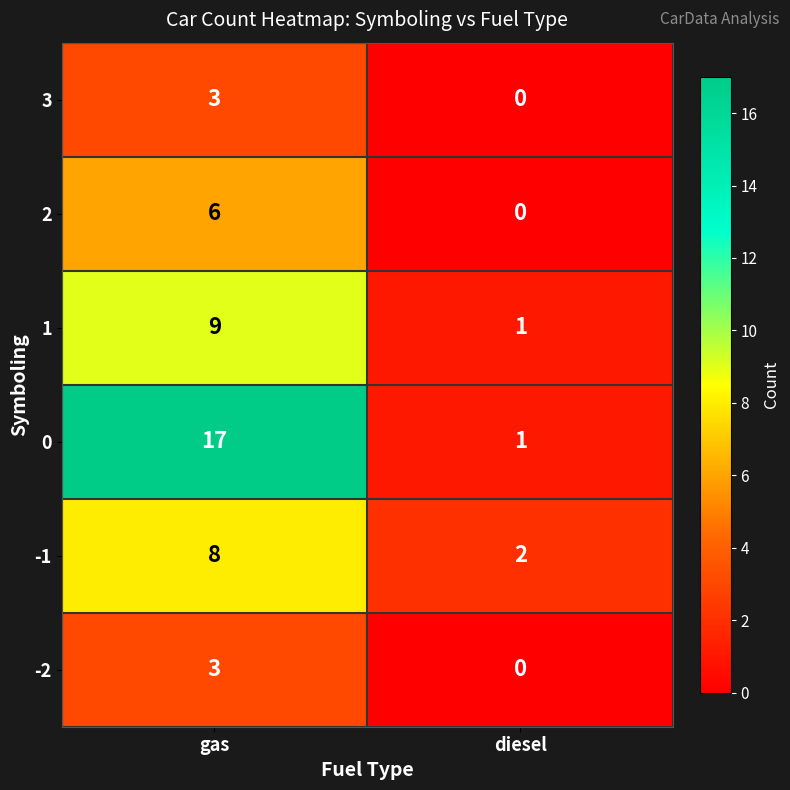

List the labels in order of 1 value, smallest first.

diesel, gas